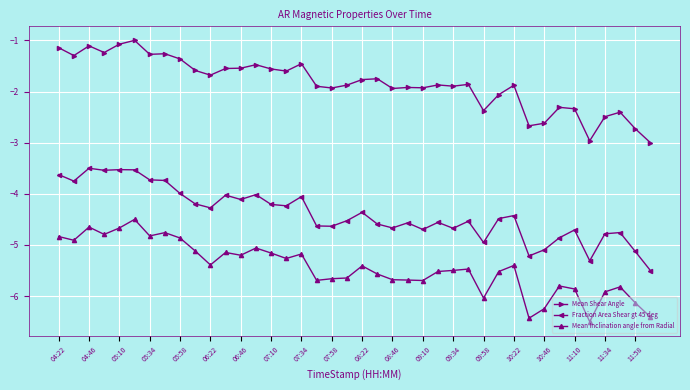

True or false: Mean Shear Angle has more than 2 interior local peaks.

True